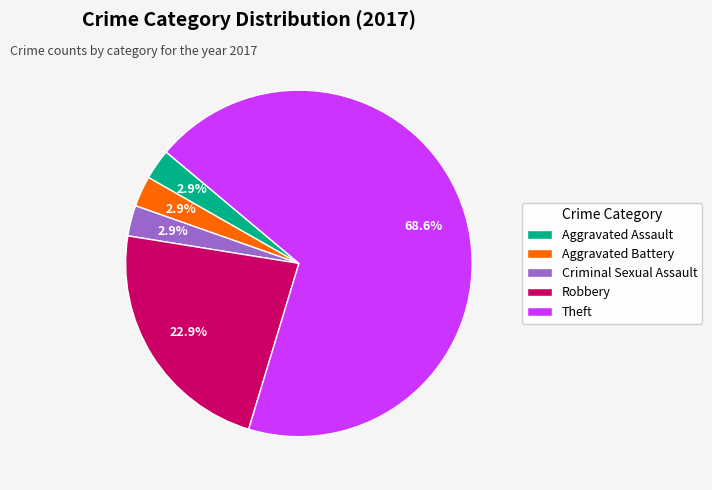

What portion of the pie excludes Aggravated Battery?

97.1%